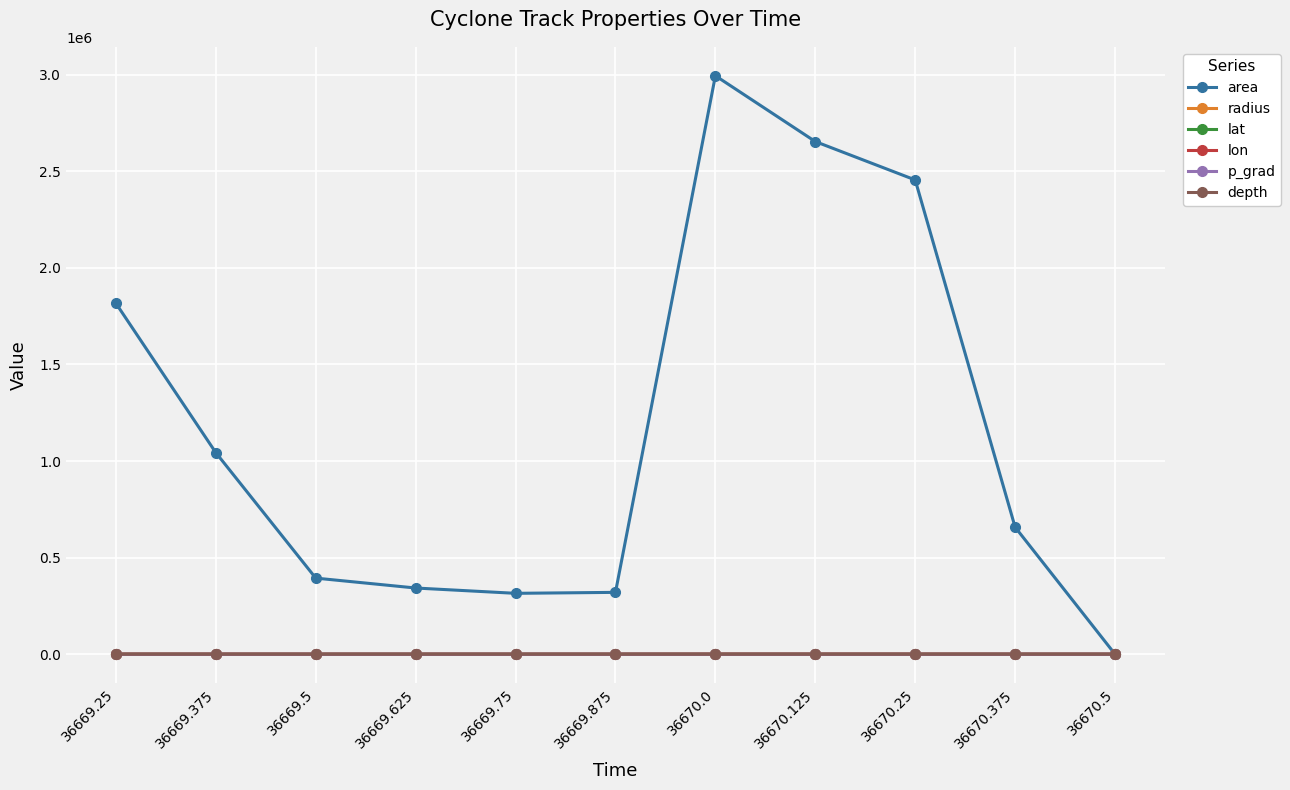

At which category is the sum across all series the highest?

36670.0